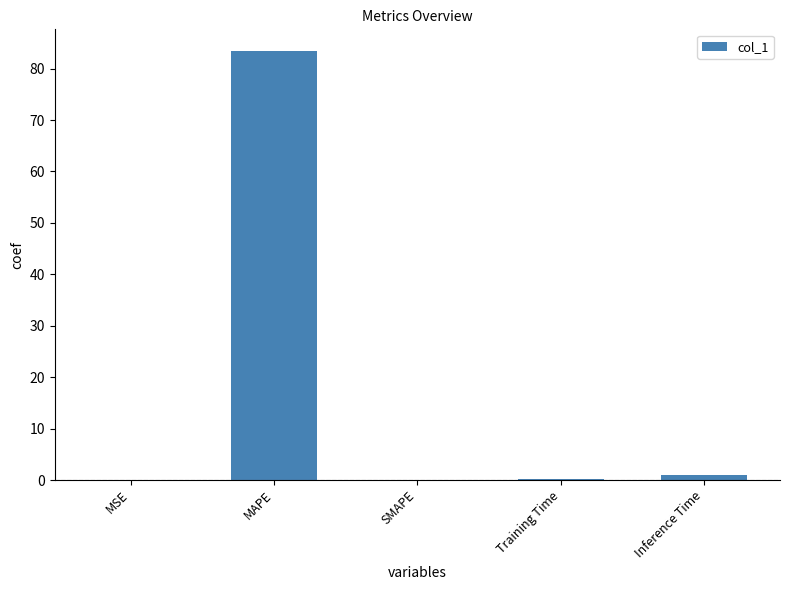

Between MSE and MAPE, which is larger?

MAPE